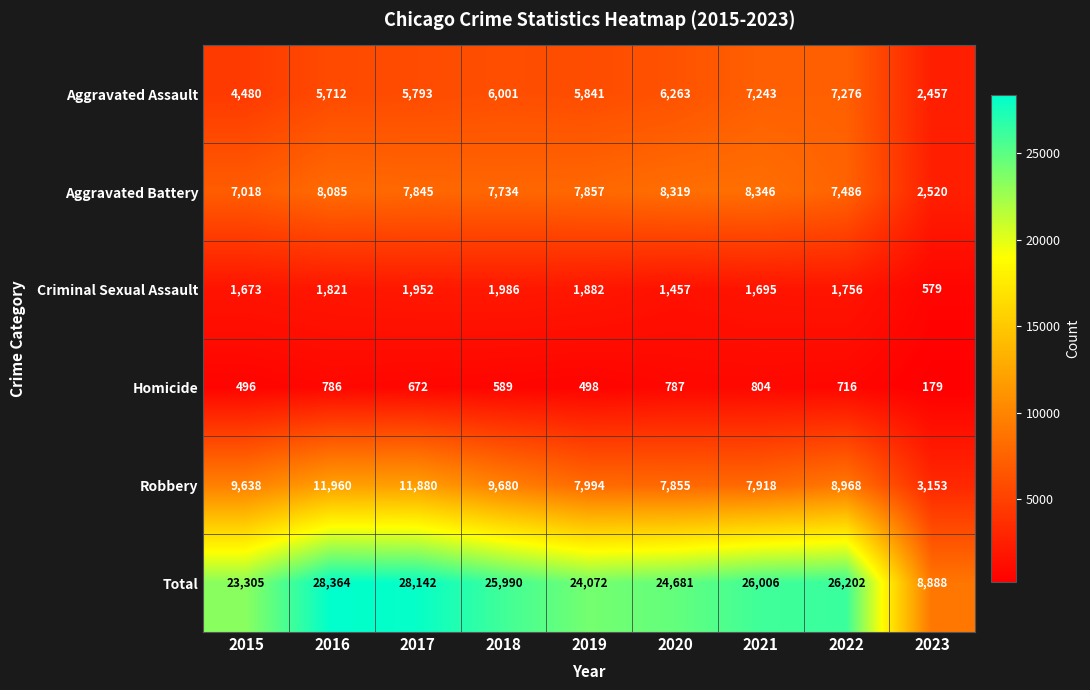

Which series has the widest spread of values?

Total